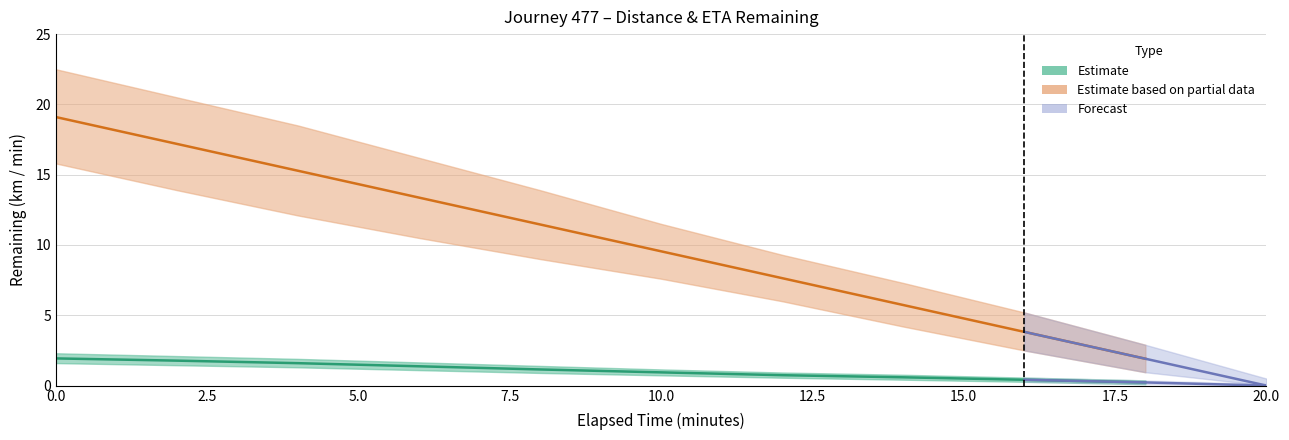

True or false: distance_remaining_km and eta_remaining_minutes intersect in this chart.

False